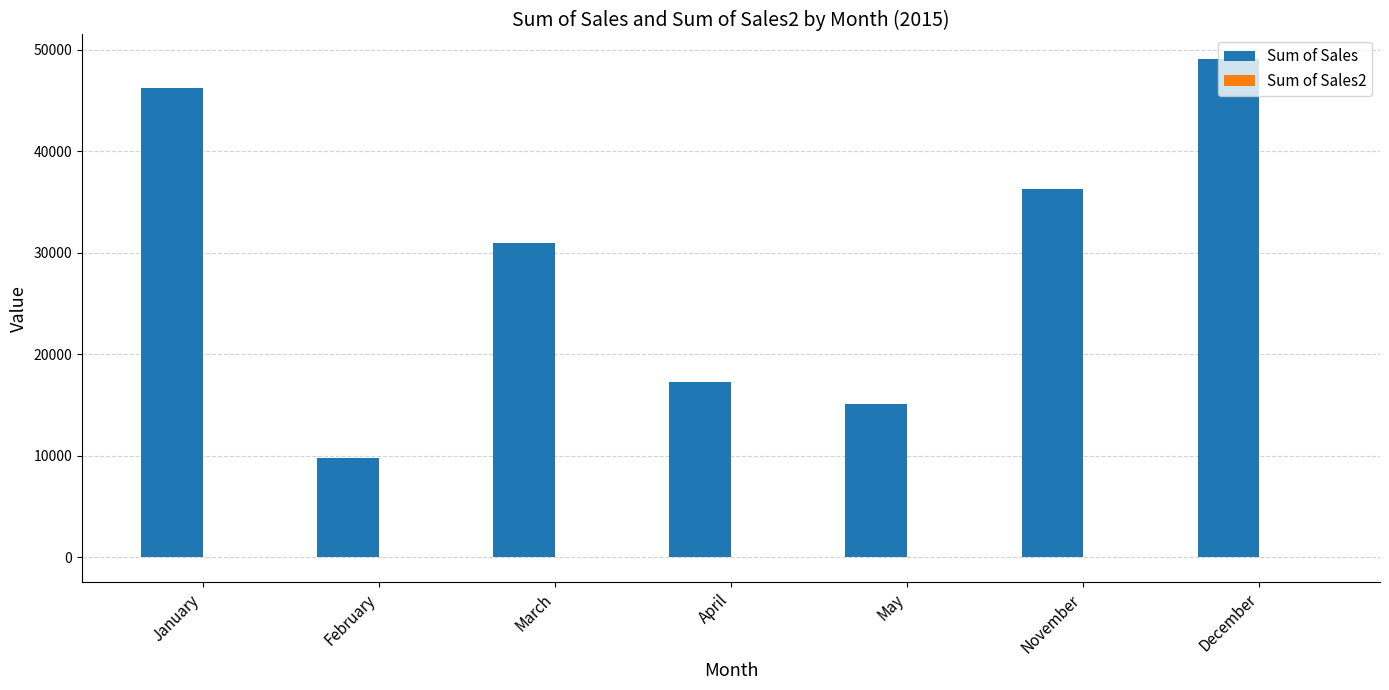

What is the total value across all series at April?

17261.6